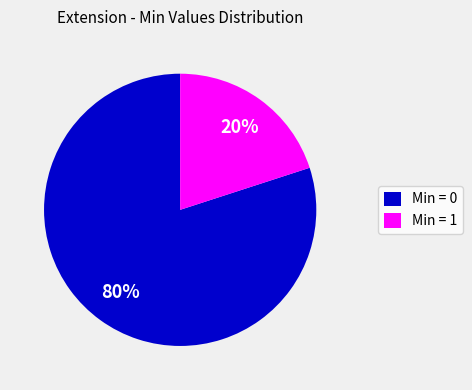

Which category has the smallest portion of the pie?

Min = 1